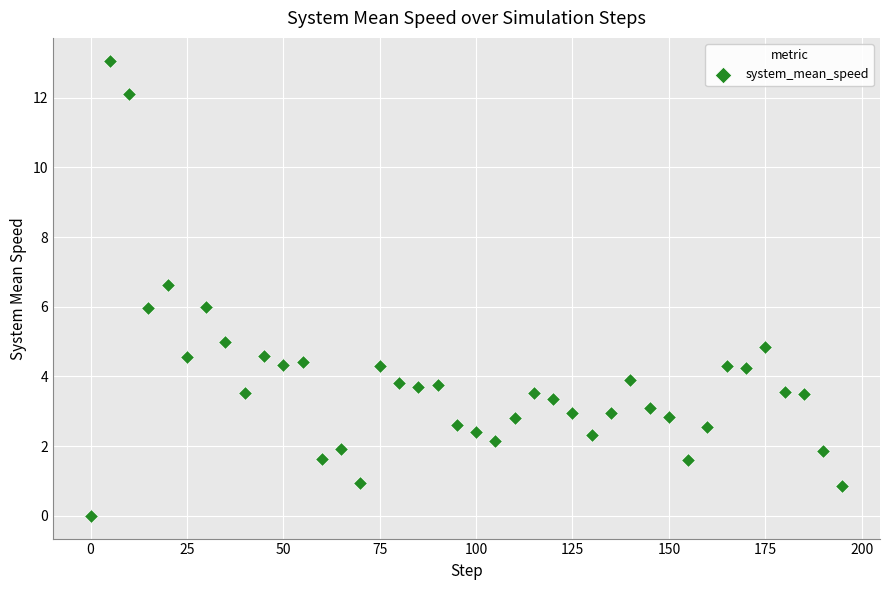

What is the range of Y values (max minus min)?

13.1